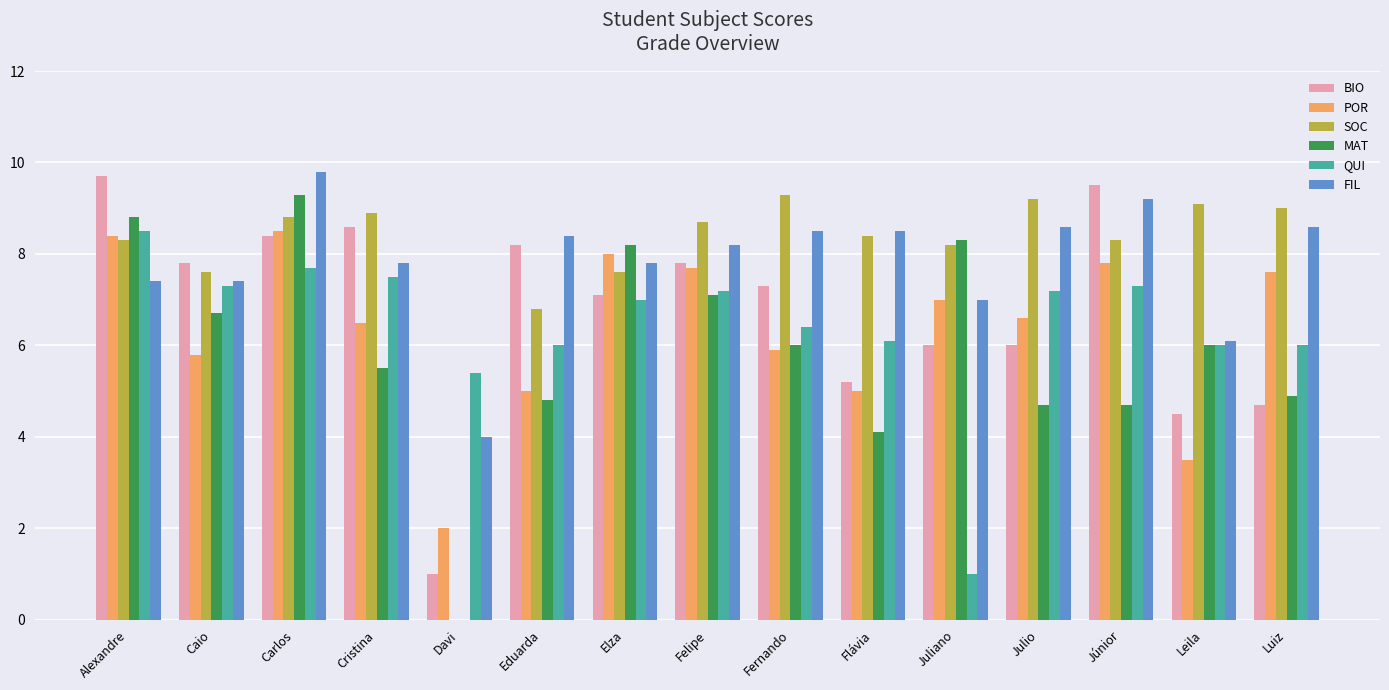

Is the value of BIO at Elza greater than the value of FIL at Cristina?

No